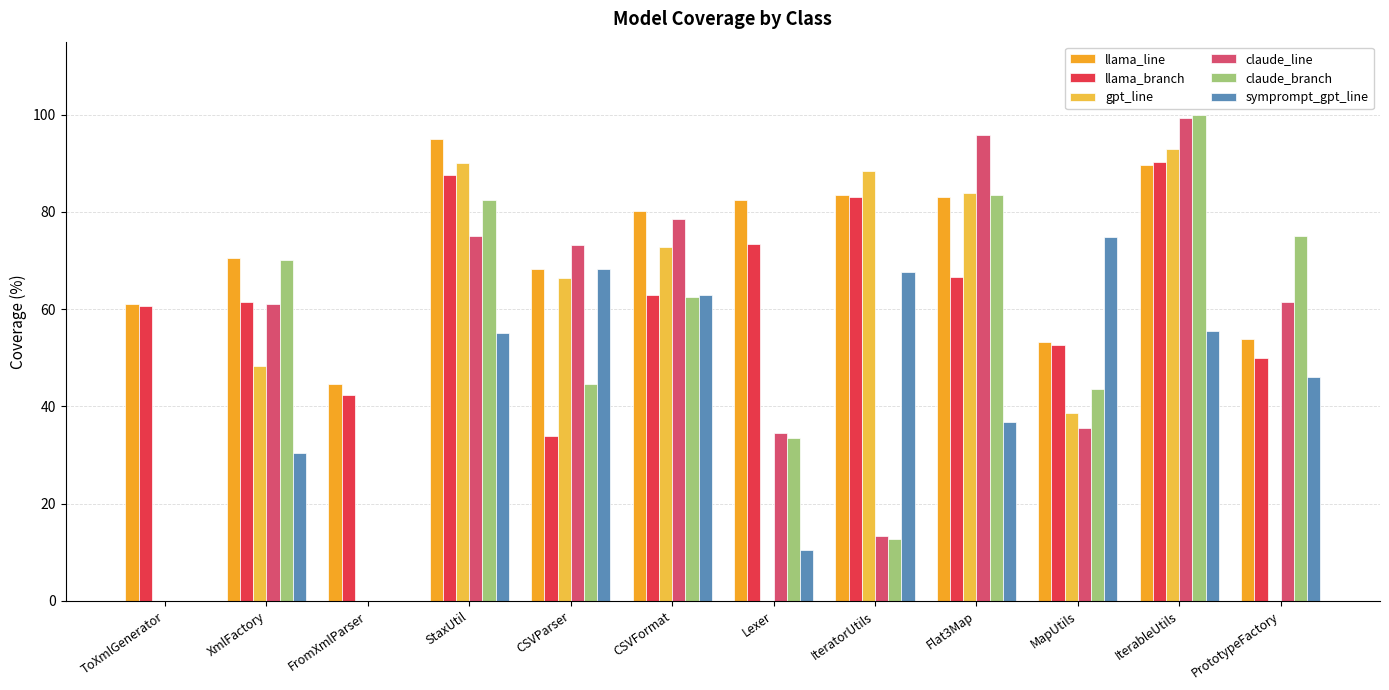

Reading left to right, list all the values displayed in this chart.

llama_line: 61.1	70.5	44.6	95.0	68.3	80.3	82.4	83.6	83.0	53.3	89.7	53.9
llama_branch: 60.6	61.5	42.3	87.5	33.9	62.8	73.4	83.1	66.5	52.7	90.3	50.0
gpt_line: 0.0	48.4	0.0	90.0	66.3	72.8	0.0	88.4	83.8	38.6	92.9	0.0
claude_line: 0.0	61.1	0.0	75.0	73.3	78.5	34.5	13.3	95.8	35.6	99.2	61.5
claude_branch: 0.0	70.2	0.0	82.5	44.6	62.5	33.6	12.7	83.5	43.6	100.0	75.0
symprompt_gpt_line: 0.0	30.3	0.0	55.0	68.3	62.8	10.6	67.6	36.9	74.8	55.6	46.1